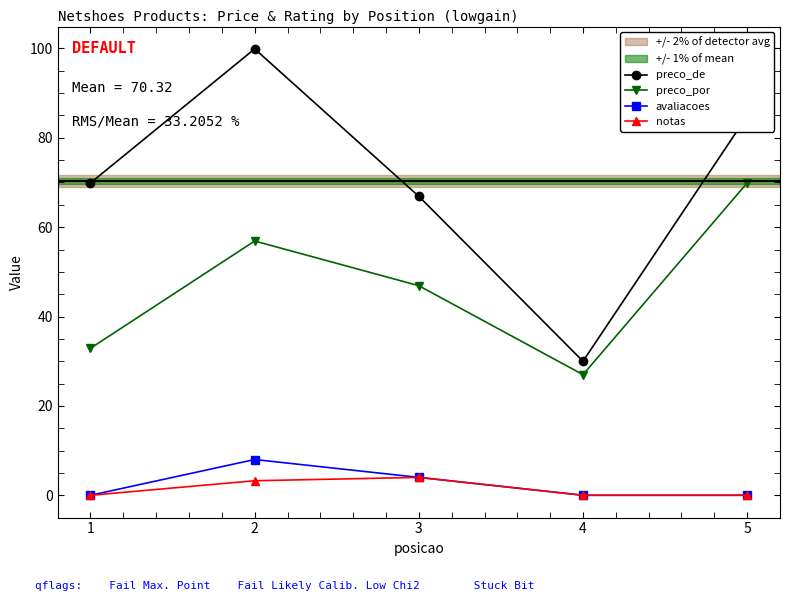

In preco_de, how many points are lower than both neighbors (excluding endpoints)?

1